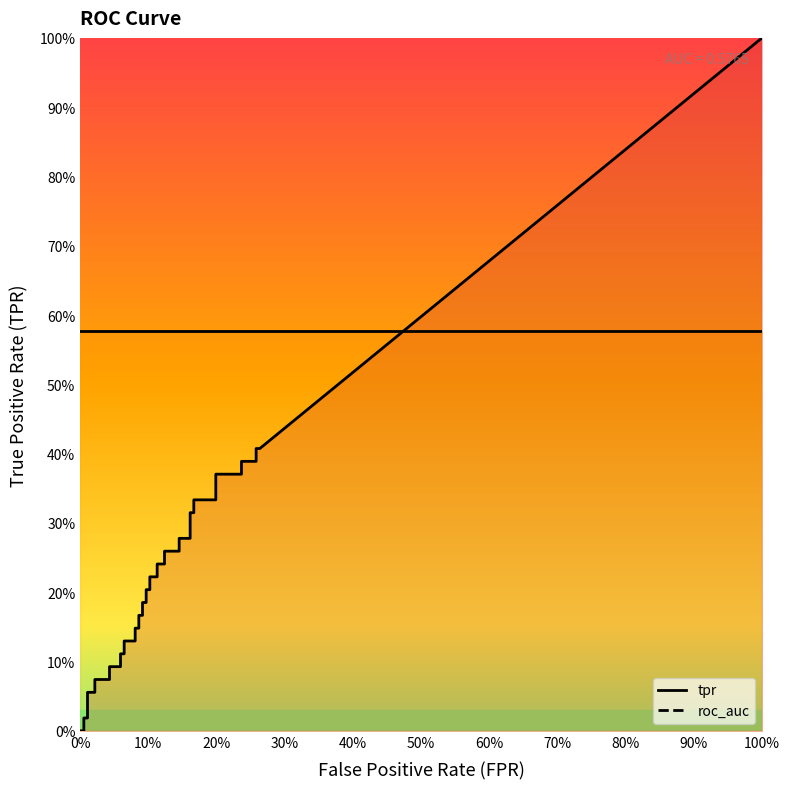

True or false: roc_auc and tpr cross at least once.

False